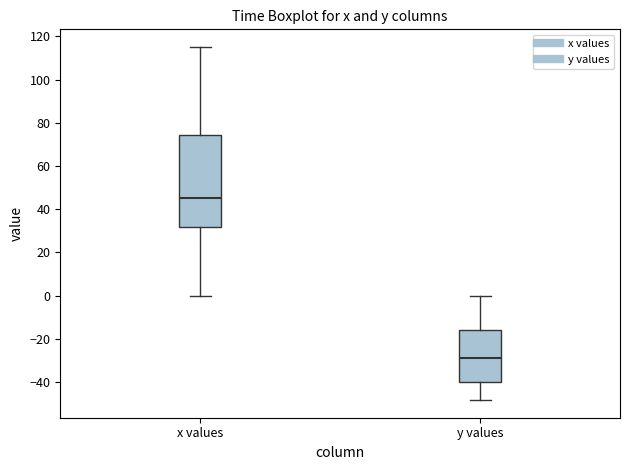

Where does the upper whisker of the box for x values end on the y-axis? The values are not printed on the chart, so give them approximately, as read against the axis.

116